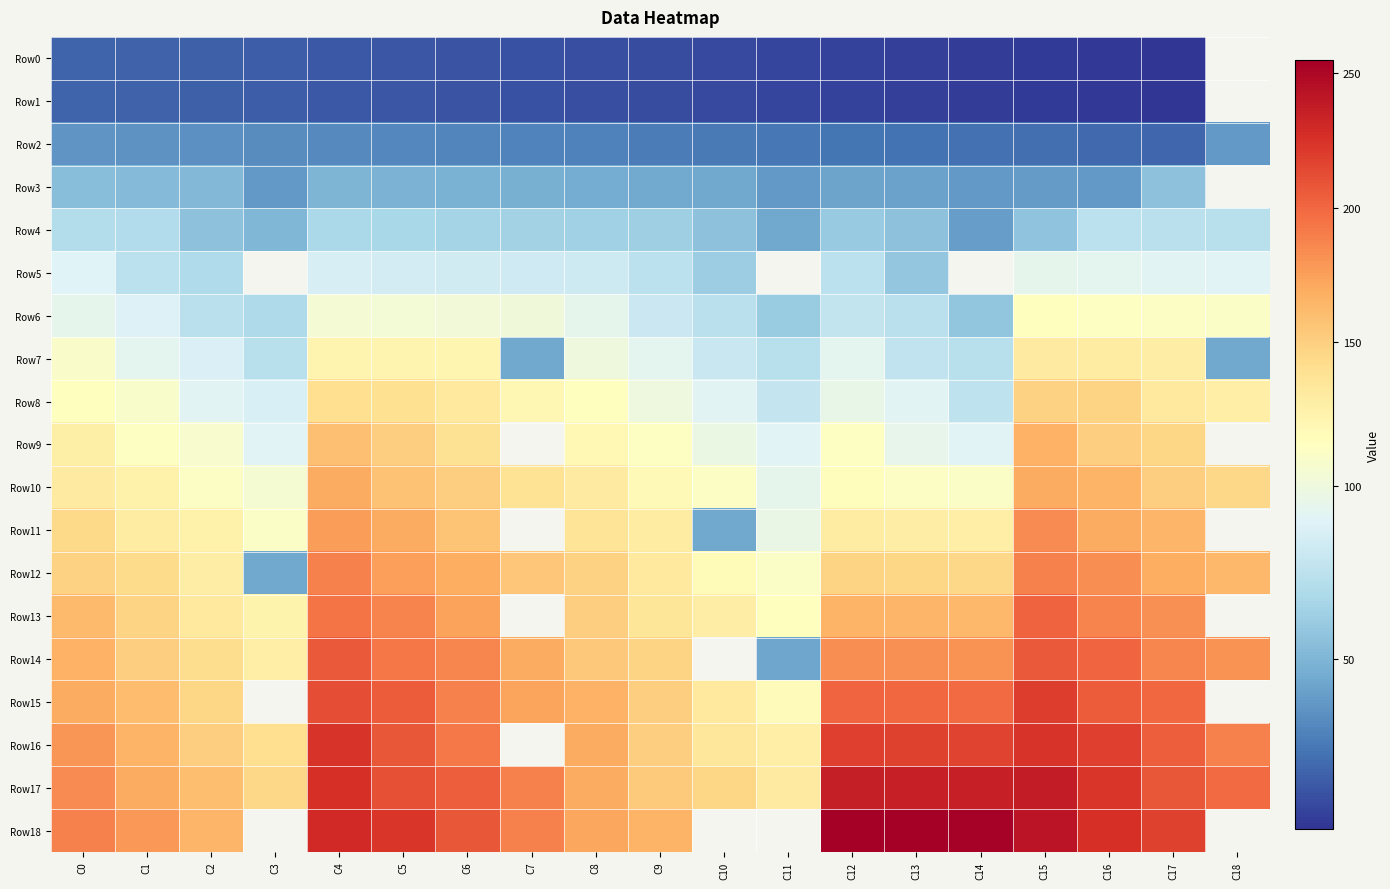

Which series has the largest range (max minus min)?

Row14